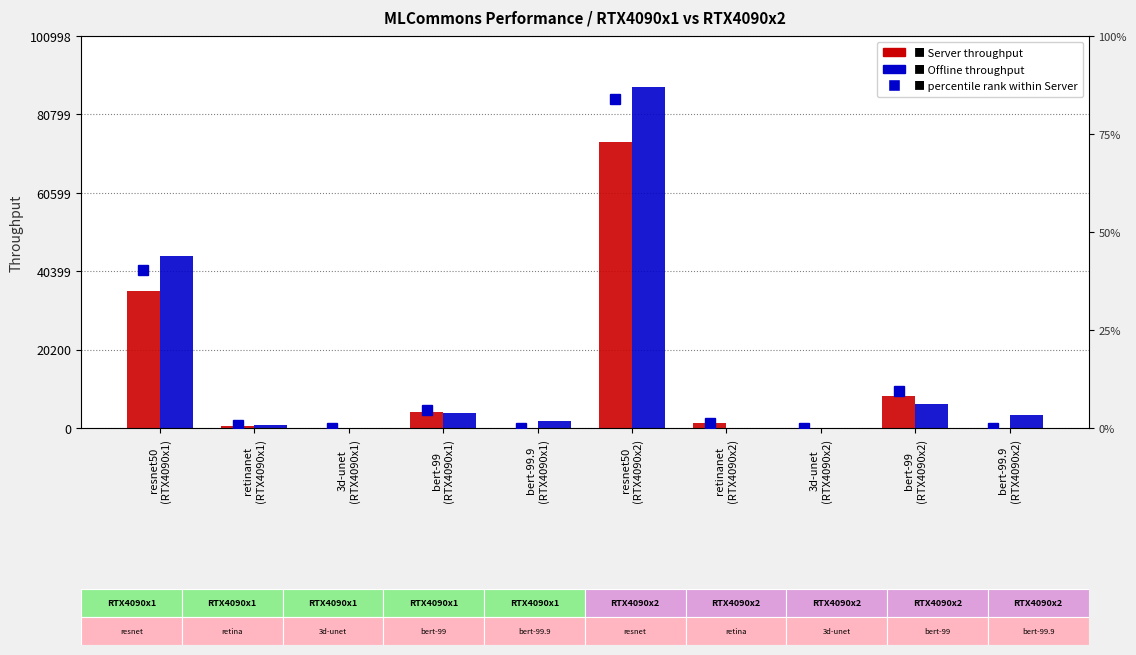

What is the difference between the highest and lowest values at bert-99.9
(RTX4090x1)?

1678.0